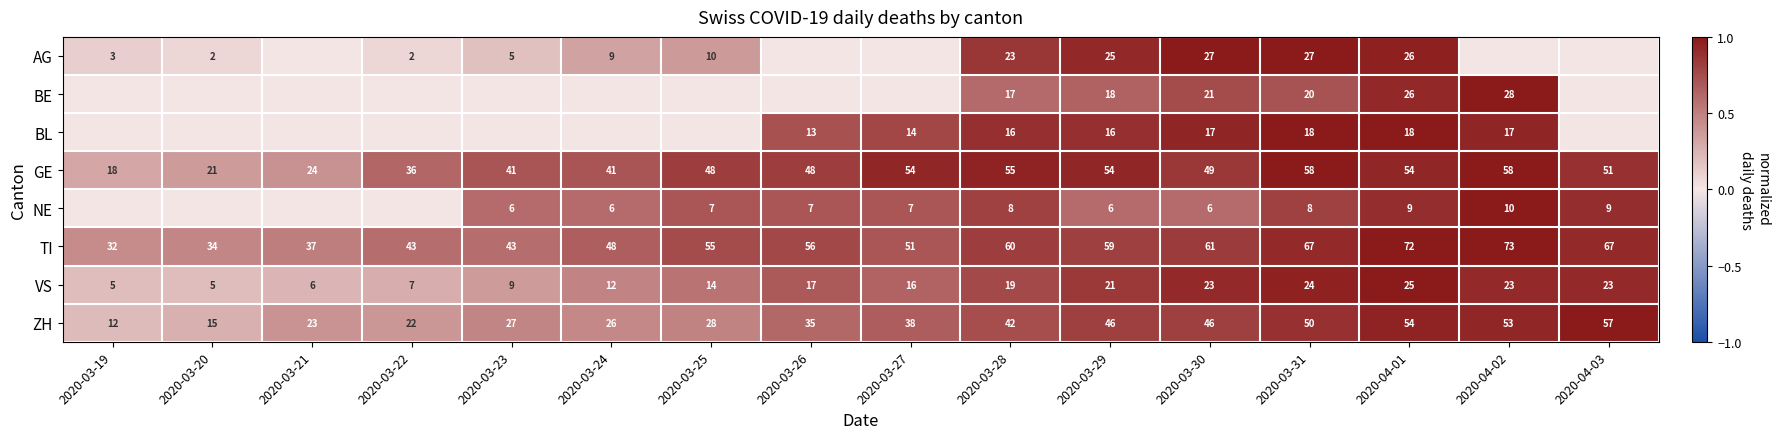

At 2020-03-30, list the series in order from smallest to largest.

NE, BL, BE, VS, AG, ZH, GE, TI